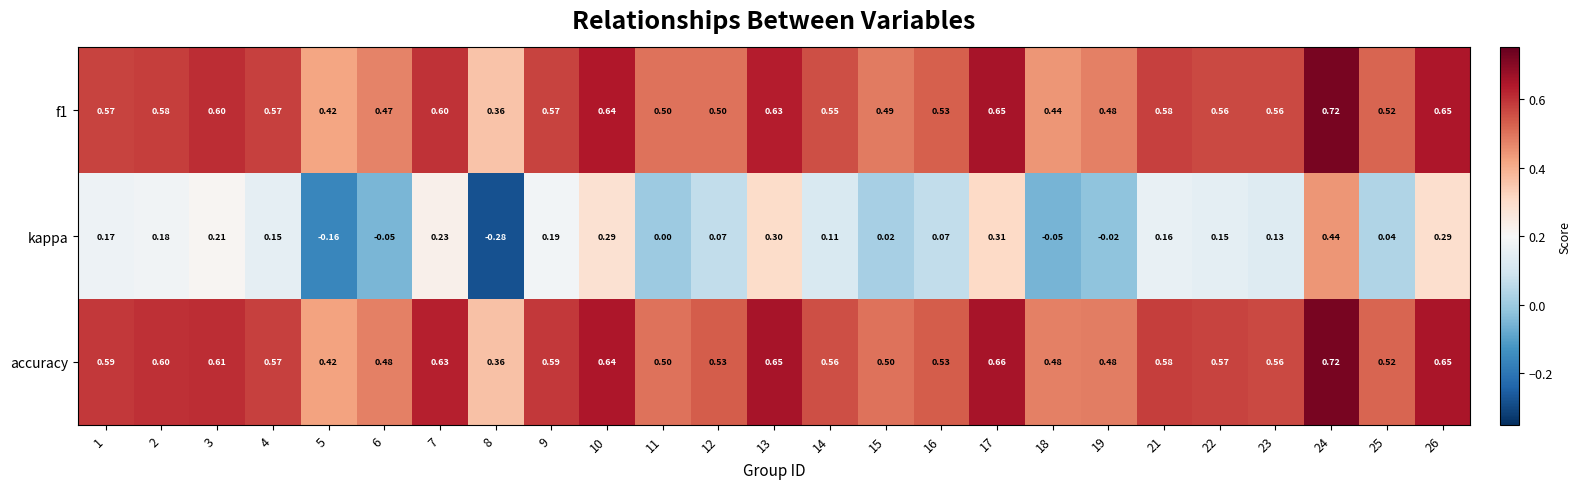

Between 2 and 23, which series saw the biggest shift?

kappa